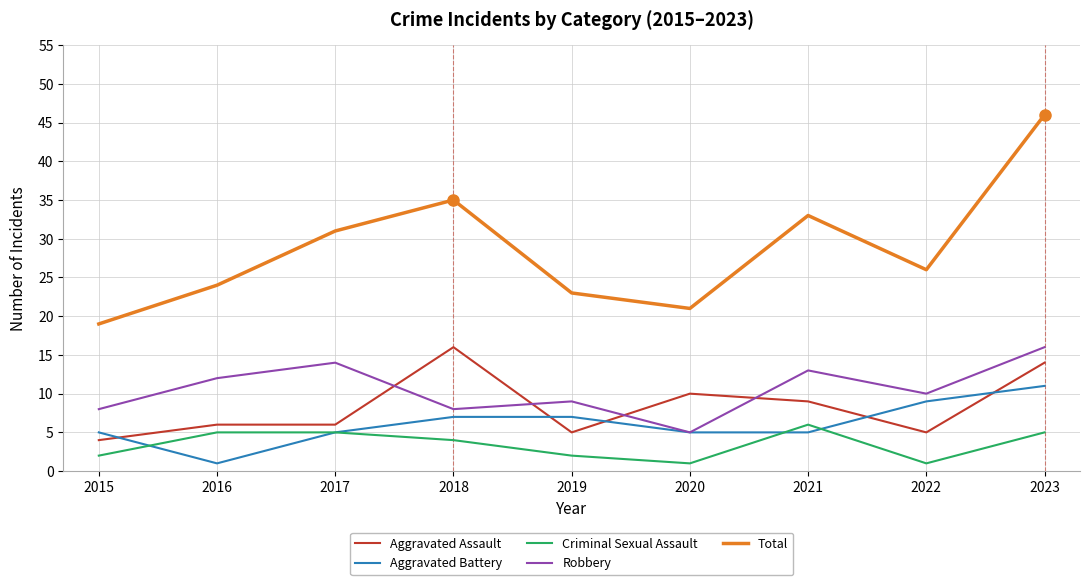

Rank the series at 2019 from highest to lowest value.

Total, Robbery, Aggravated Battery, Aggravated Assault, Criminal Sexual Assault